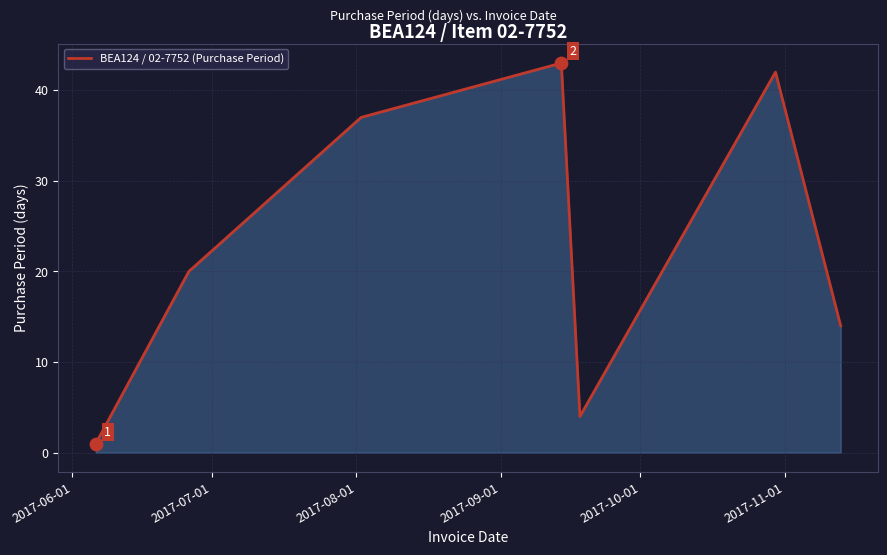

What is the average value?

23